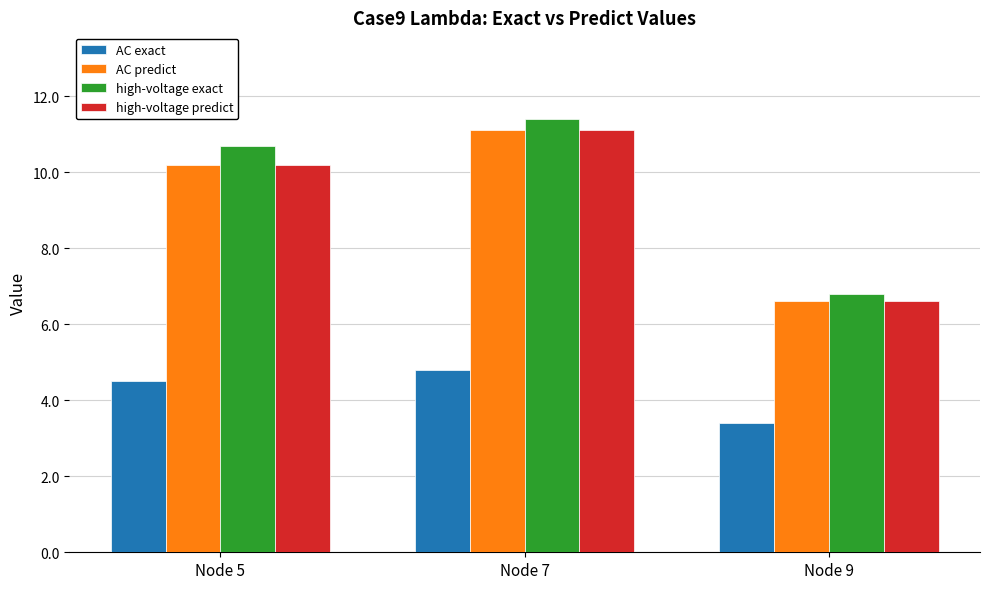

The value of AC exact at Node 9 is 4.8. True or false?

False